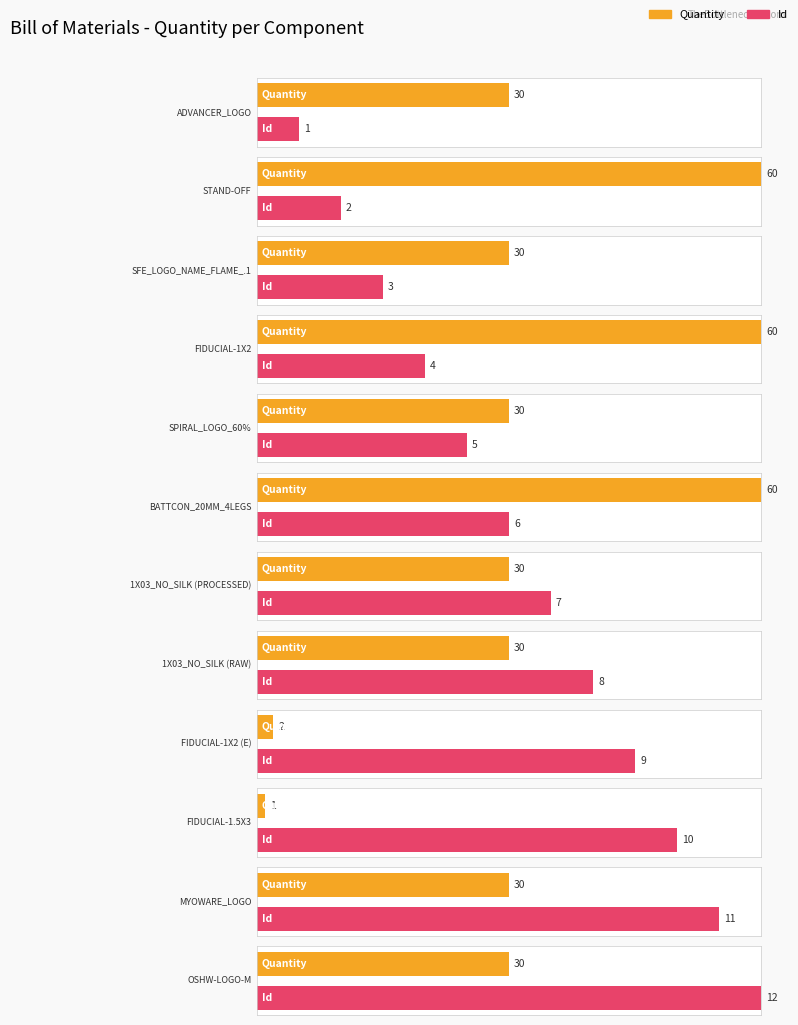

At which label is Average utilization closest to 30?

ADVANCER_LOGO